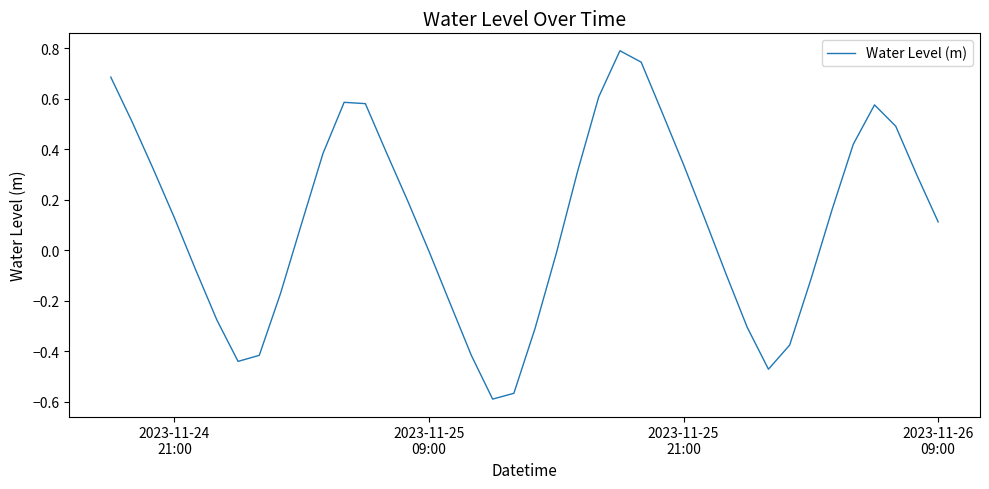

What is the difference between the maximum and minimum values?

1.4